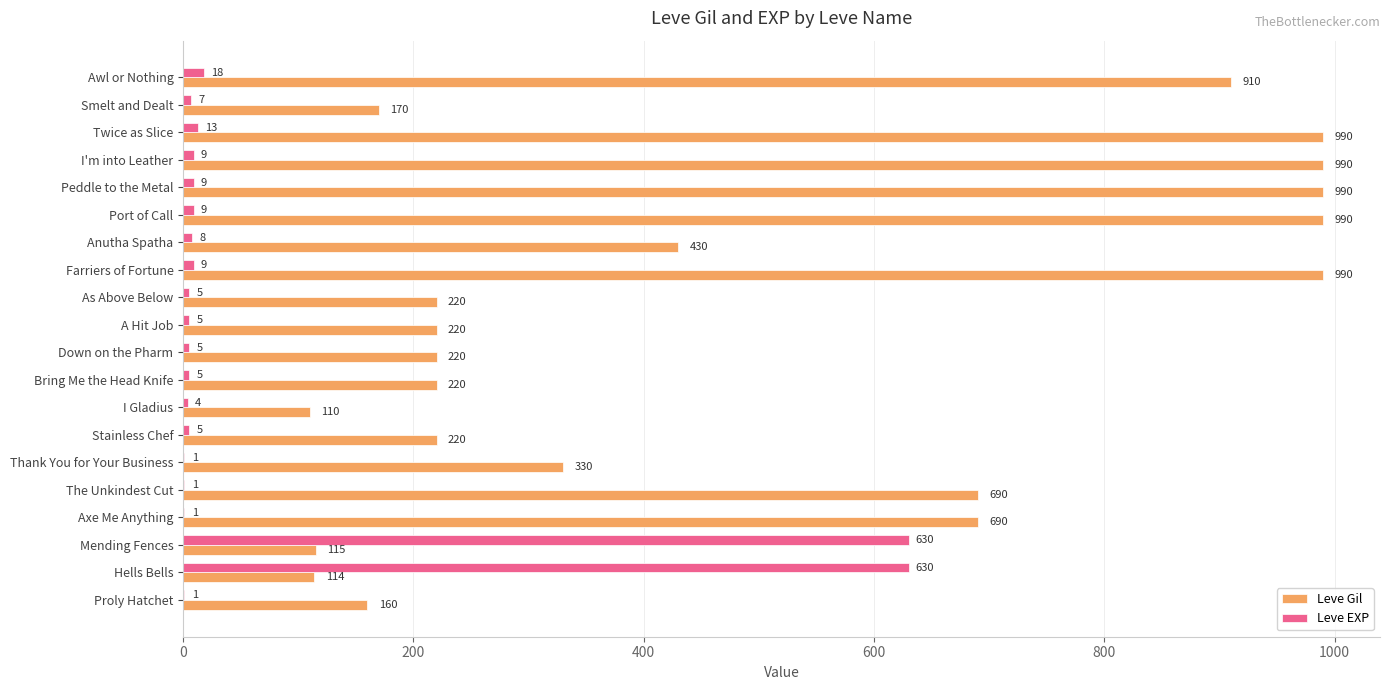

What is the maximum value for Leve Gil?

990